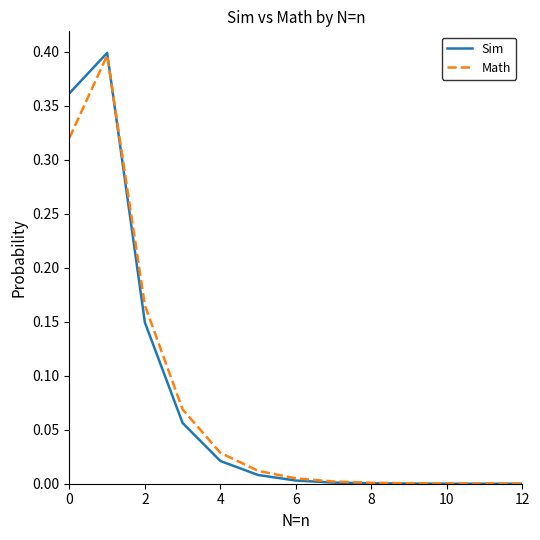

Which series has the widest spread of values?

Sim